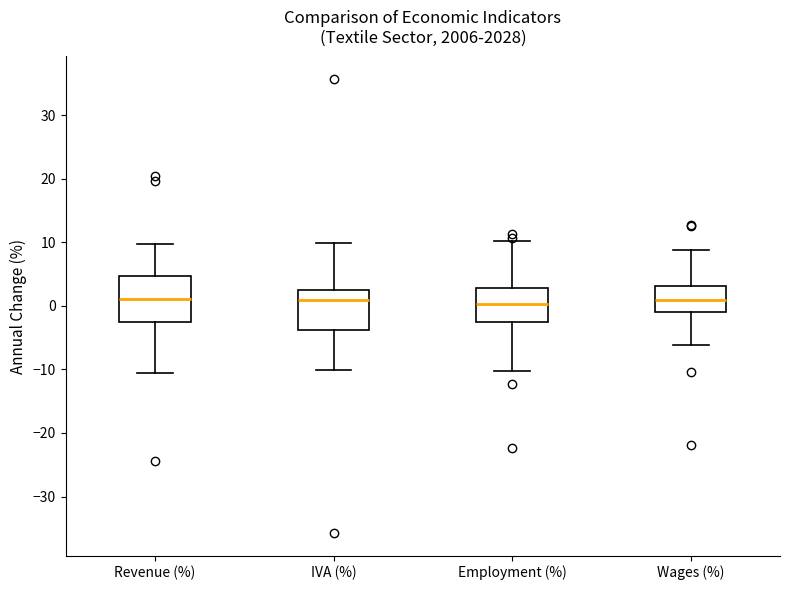

Where does the median line of the box for IVA (%) sit on the y-axis? The values are not printed on the chart, so give them approximately, as read against the axis.

1